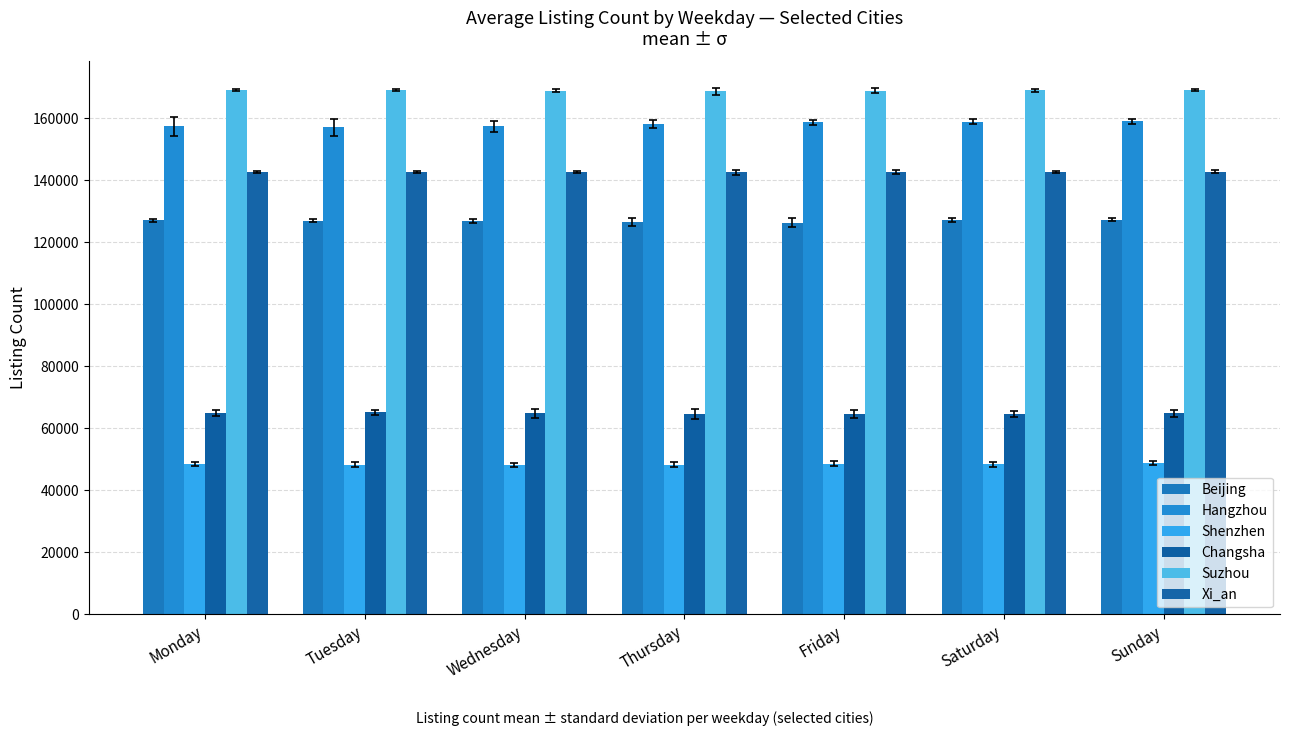

Rank the series by their maximum value, from lowest to highest.

Shenzhen, Changsha, Beijing, Xi_an, Hangzhou, Suzhou